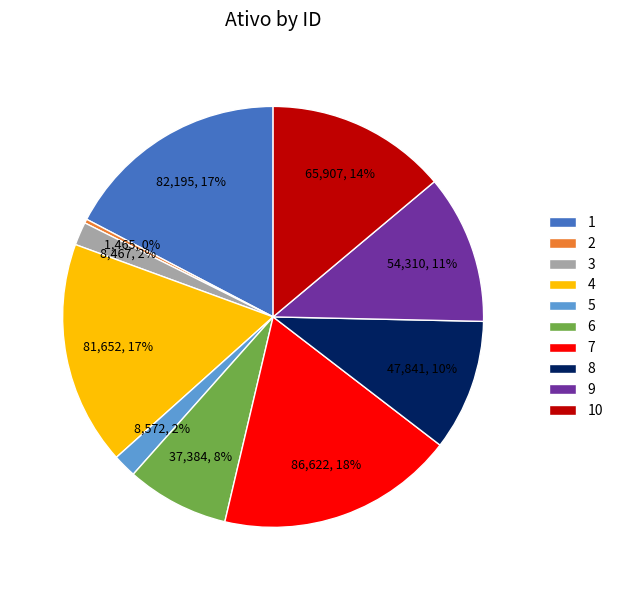

Count the number of slices in the pie.

10